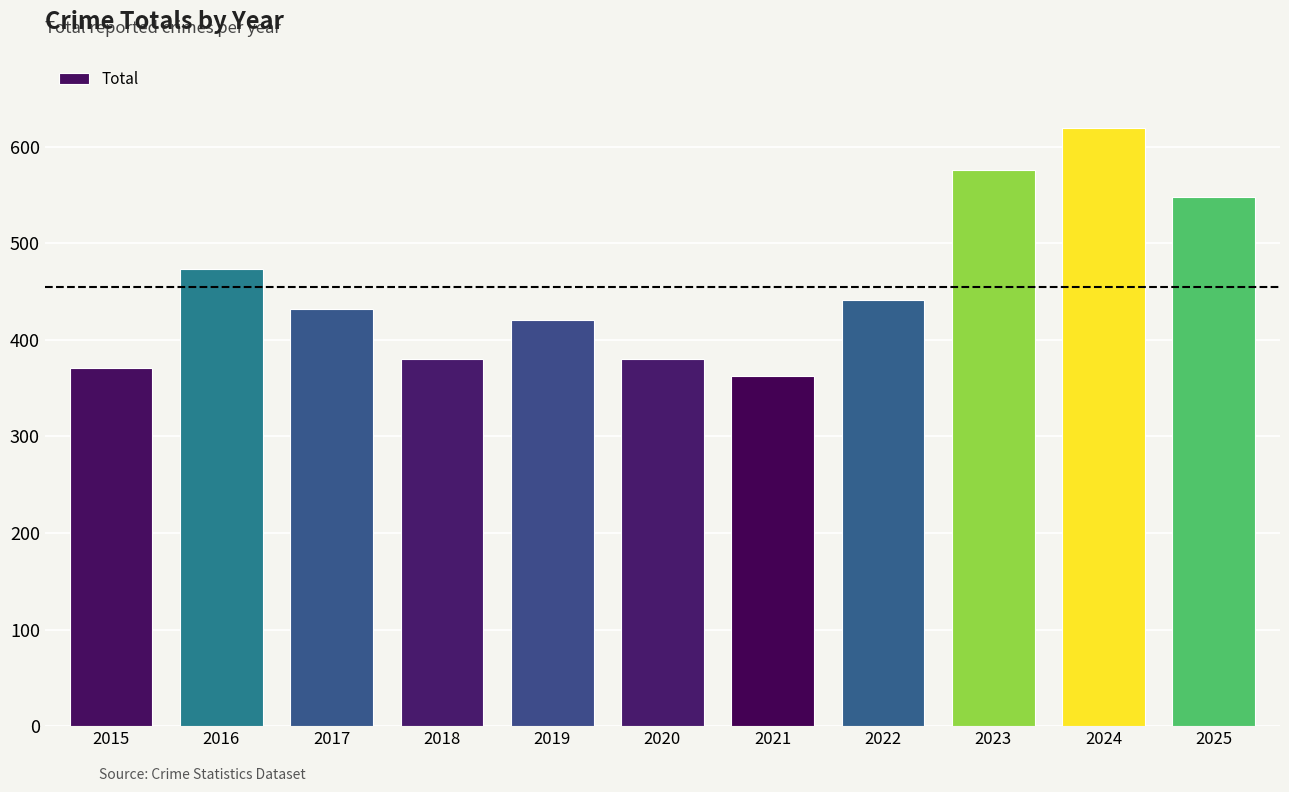

What is the difference between the maximum and minimum values?

256